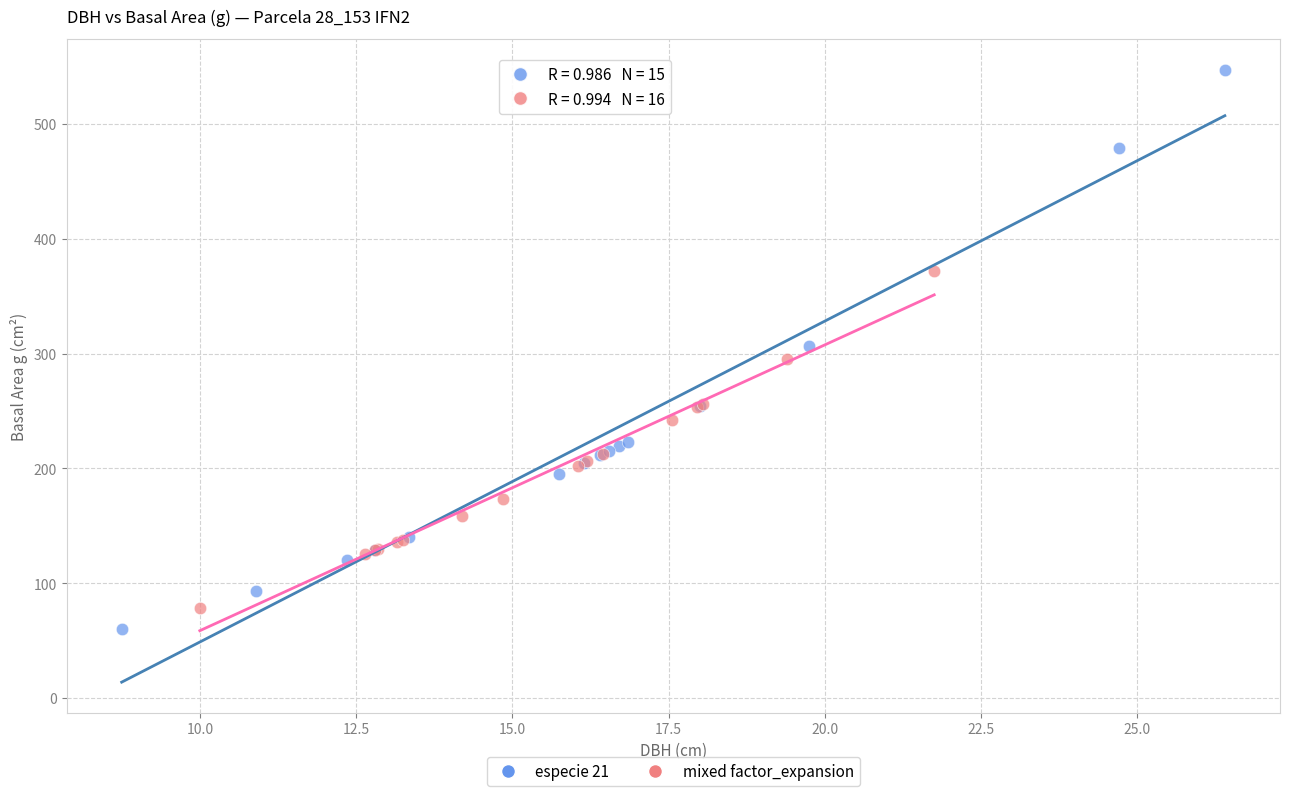

What are all the series names shown in the legend?

especie 21, mixed factor_expansion